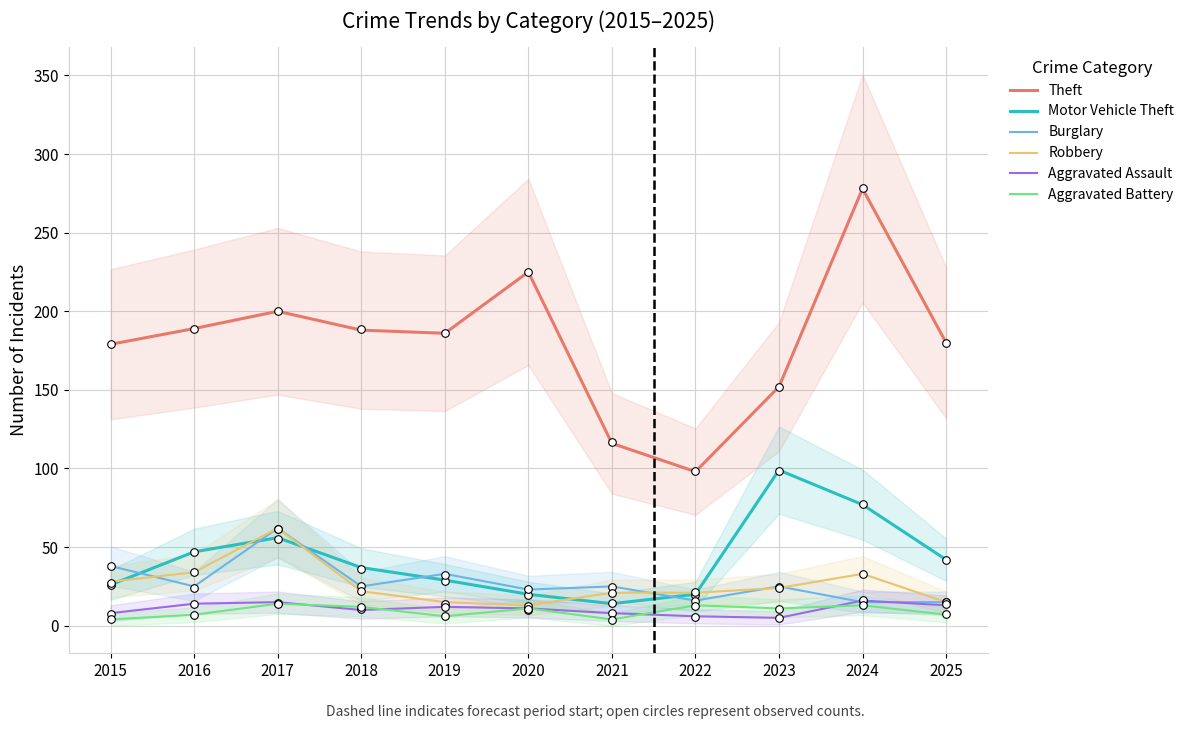

Which series reaches the maximum Y coordinate?

Theft